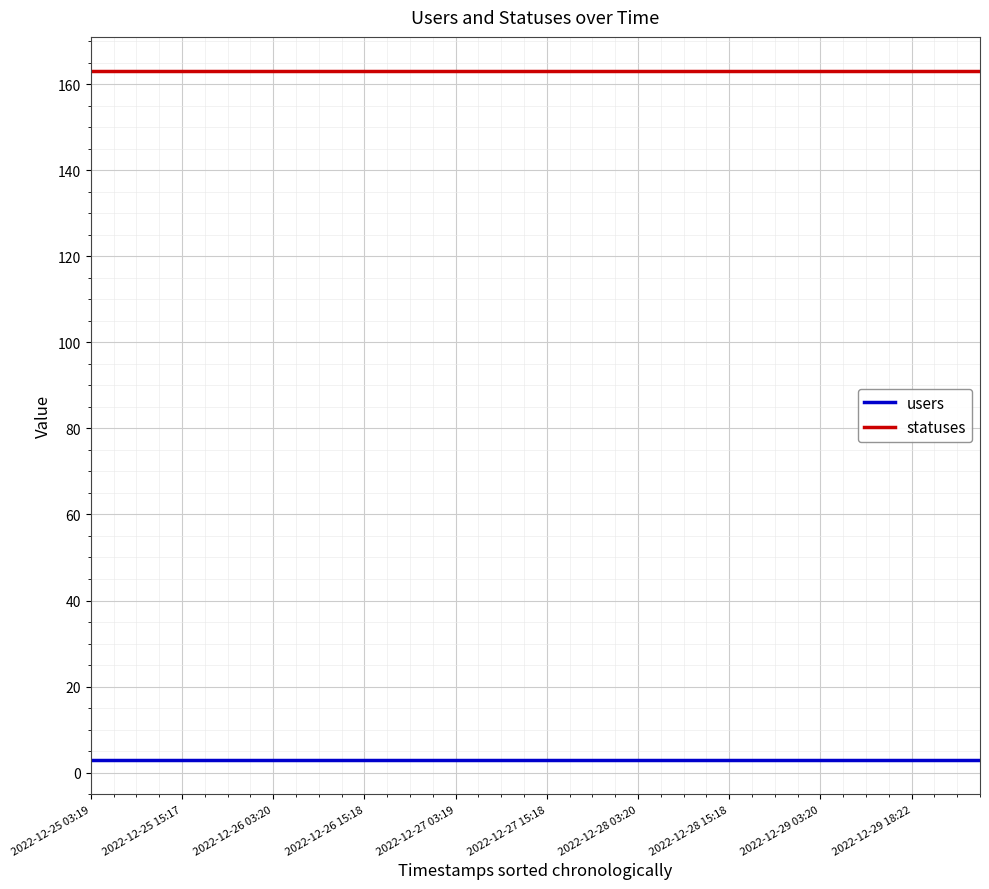

How many lines are shown in the chart?

2